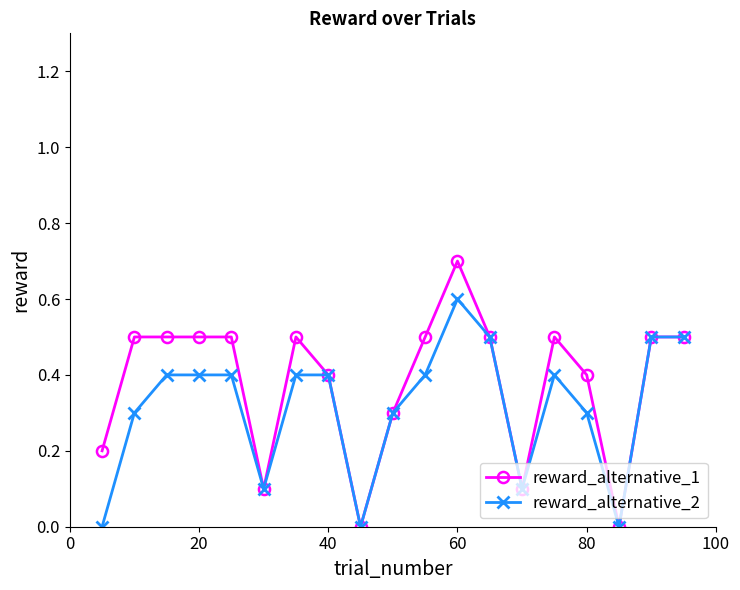

Which series has the largest range (max minus min)?

reward_alternative_1